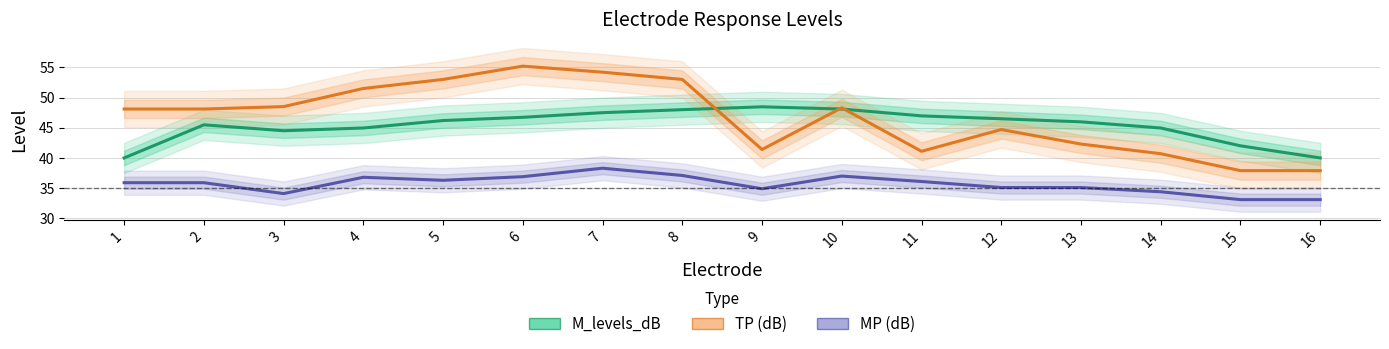

True or false: M_levels_dB has more than 1 interior local peaks.

True